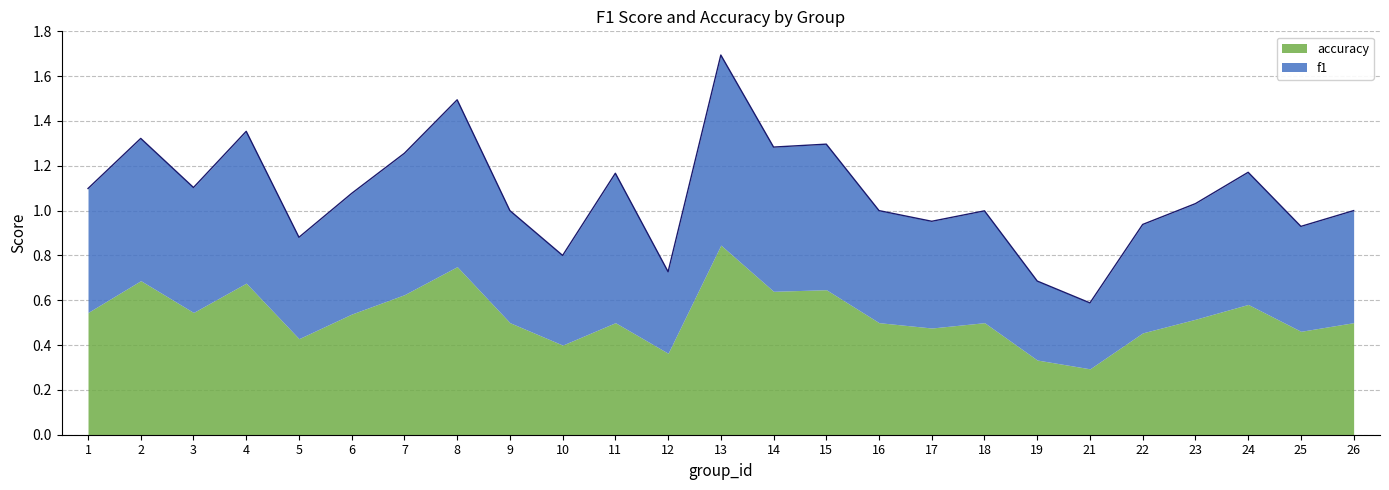

What is the sum of the values at 11 and 15?

2.5